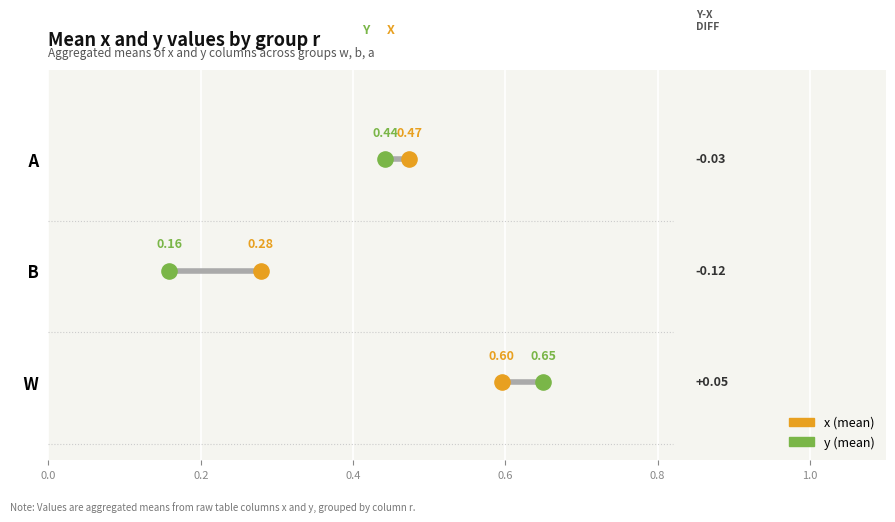

Which series reaches the maximum Y coordinate?

x